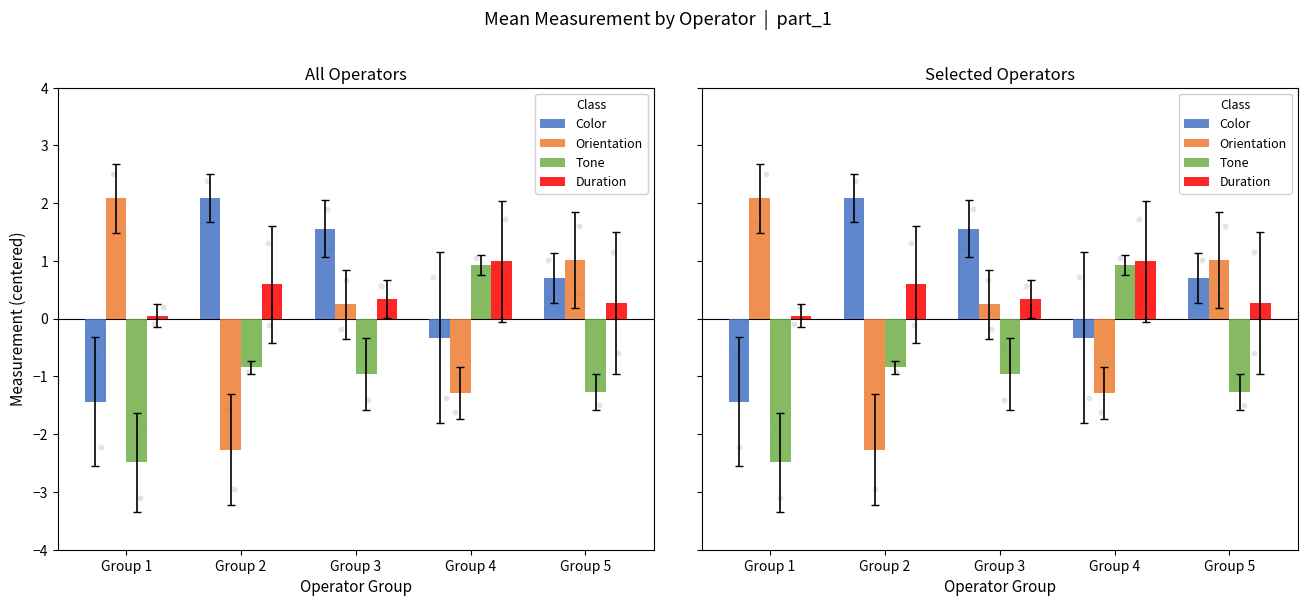

At how many categories does at least one series exceed 0?

5